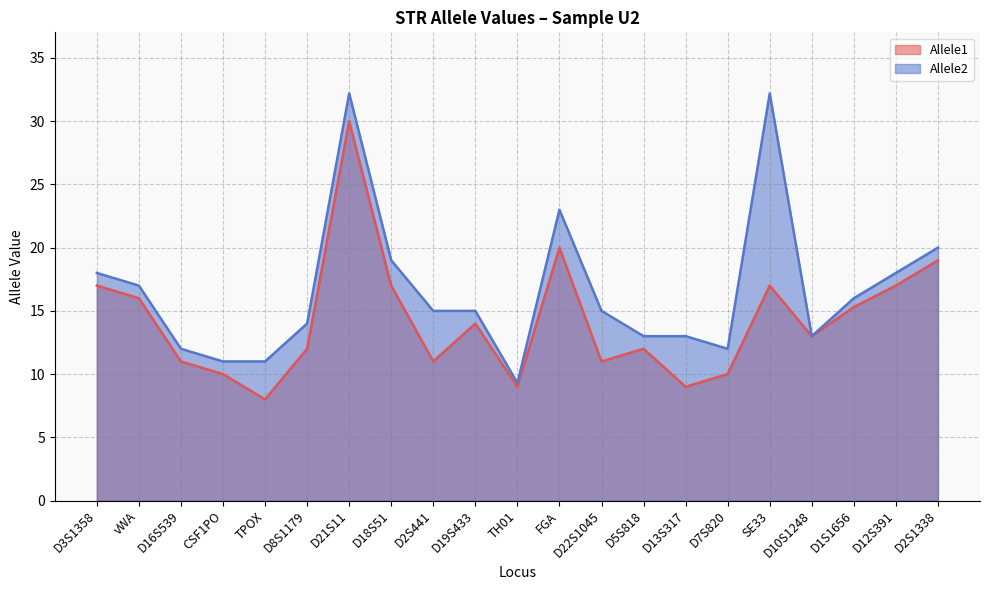

Between D10S1248 and TPOX, which is larger?

D10S1248